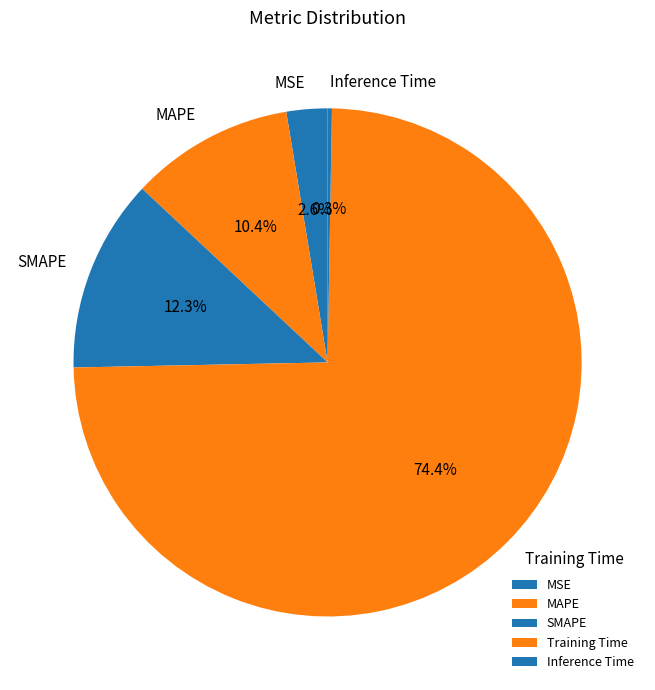

True or false: MSE accounts for 3% of the total.

True